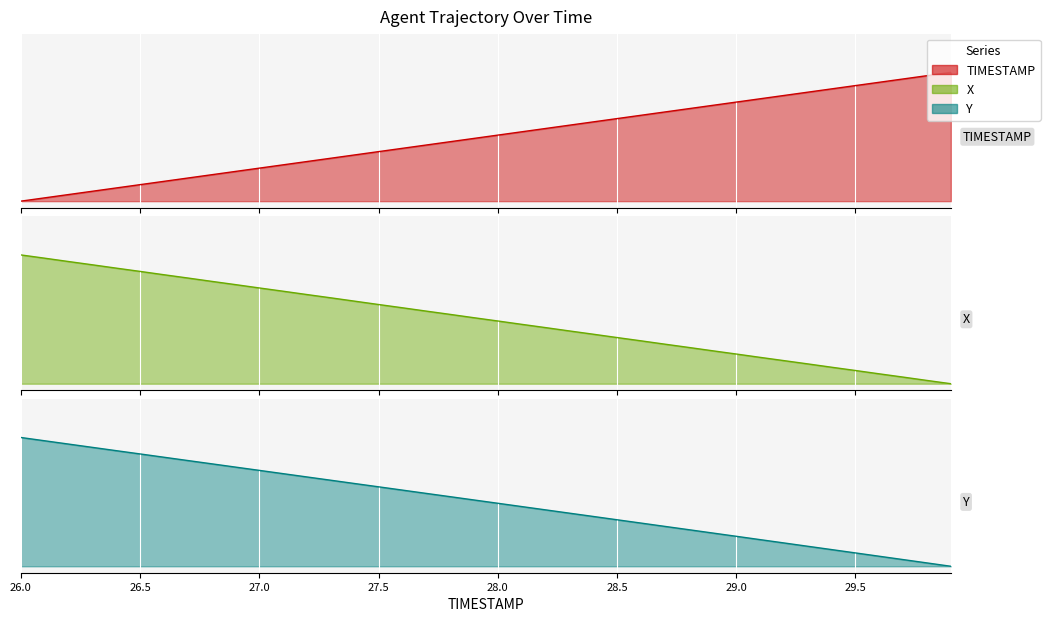

True or false: Y has a value of 0.2 at 29.2.

True